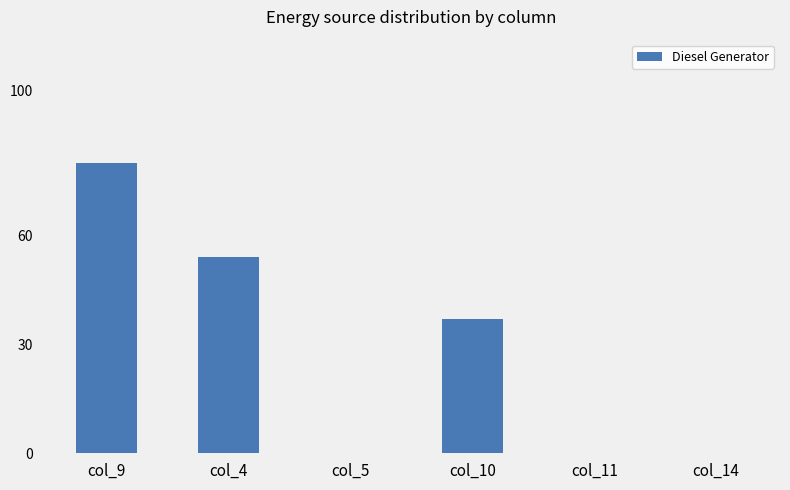

What is the change in value from col_5 to col_10?

+37